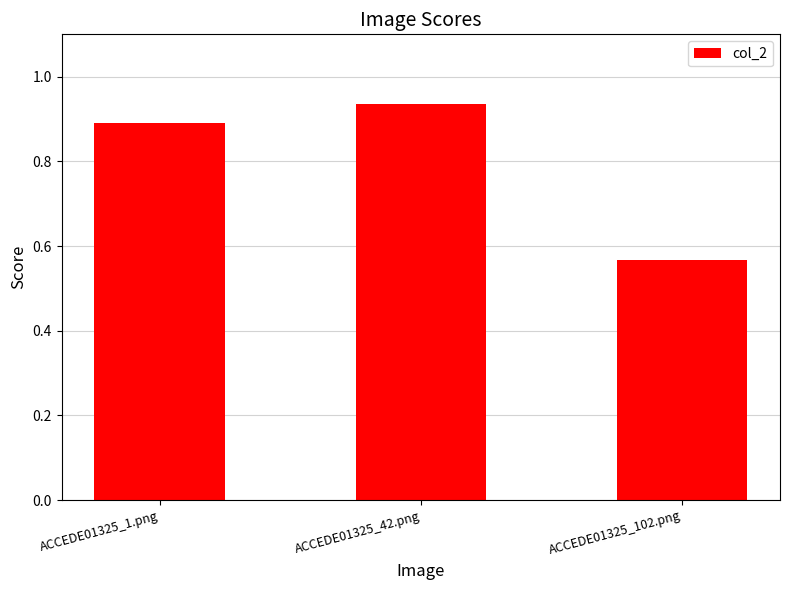

Count the values in the range 0 to 1.

3